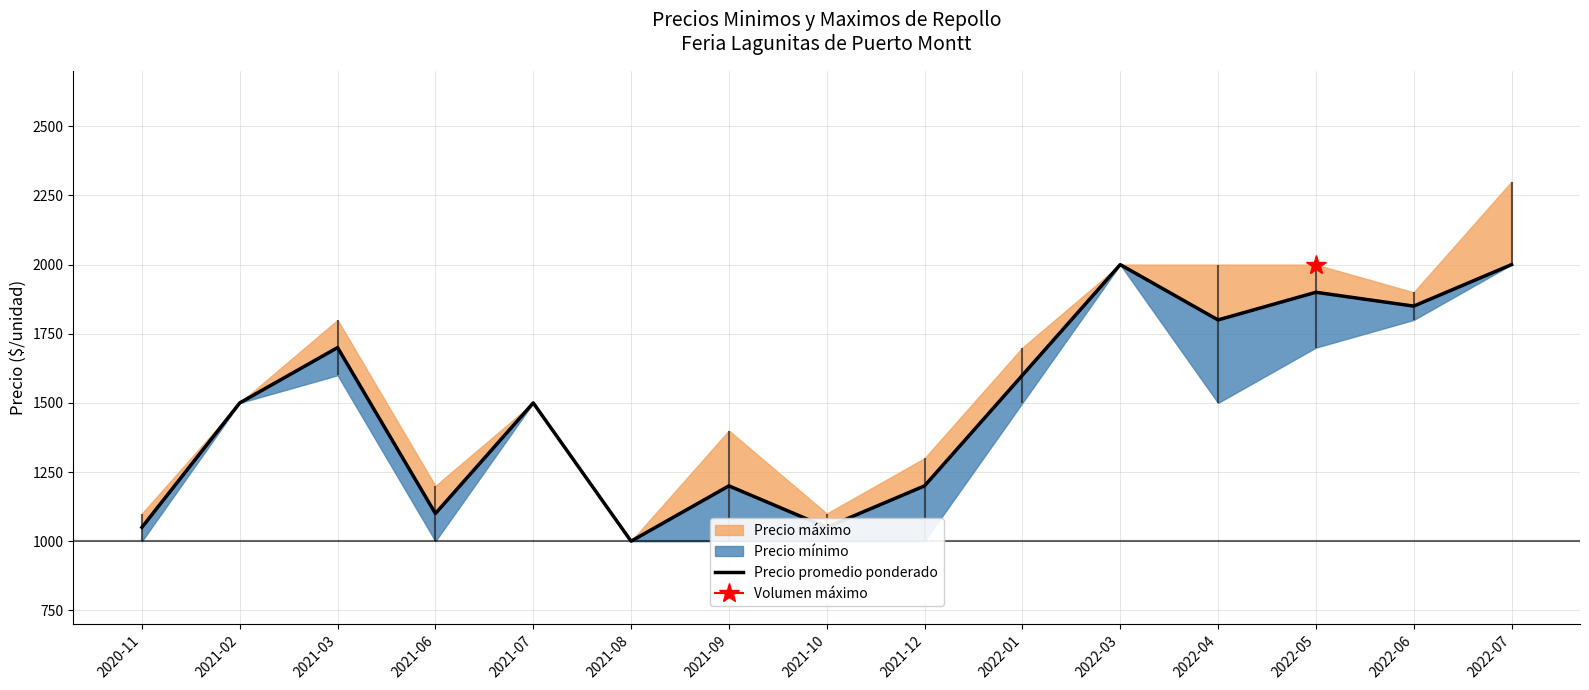

Reading right to left, transcribe all the data shown in this chart.

2022-07=2000	2022-06=1850	2022-05=1900	2022-04=1800	2022-03=2000	2022-01=1600	2021-12=1200	2021-10=1050	2021-09=1200	2021-08=1000	2021-07=1500	2021-06=1100	2021-03=1700	2021-02=1500	2020-11=1050